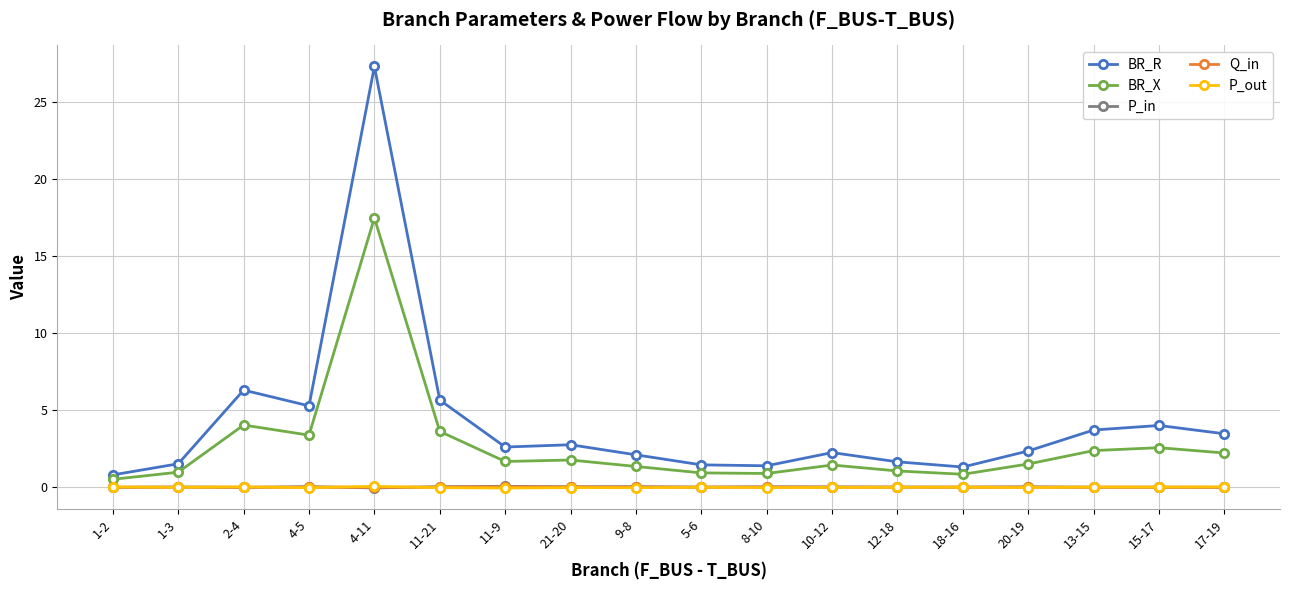

The BR_R series shows 2.2 at 10-12. True or false?

True